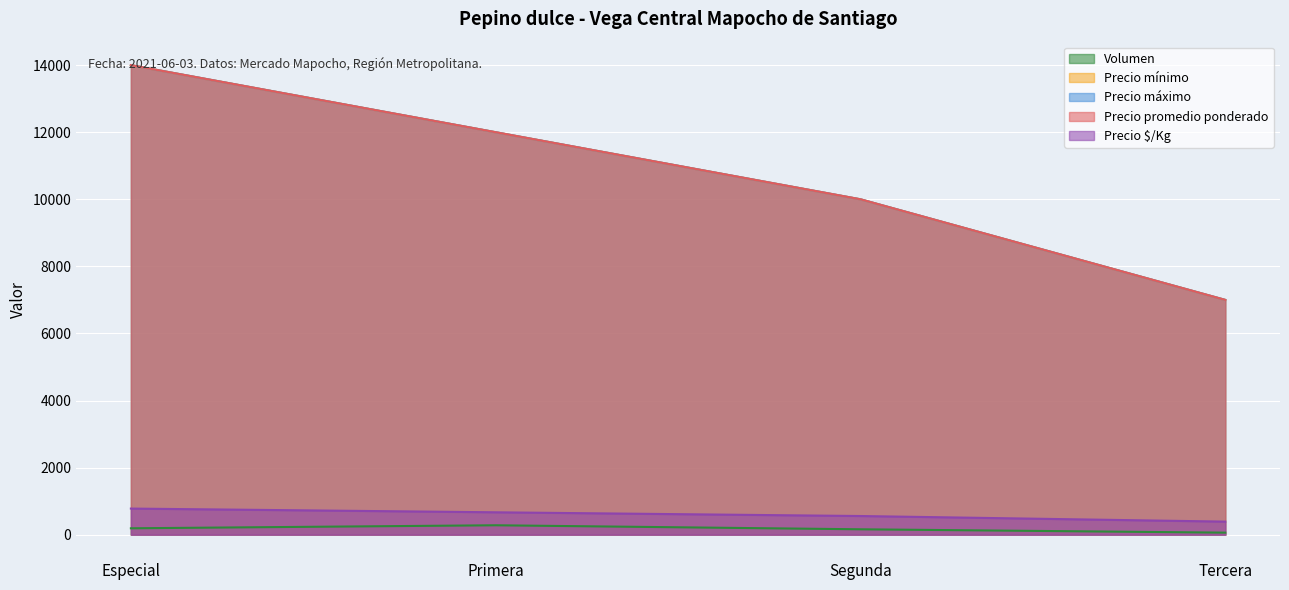

Which series has the largest total across all categories?

Precio mínimo